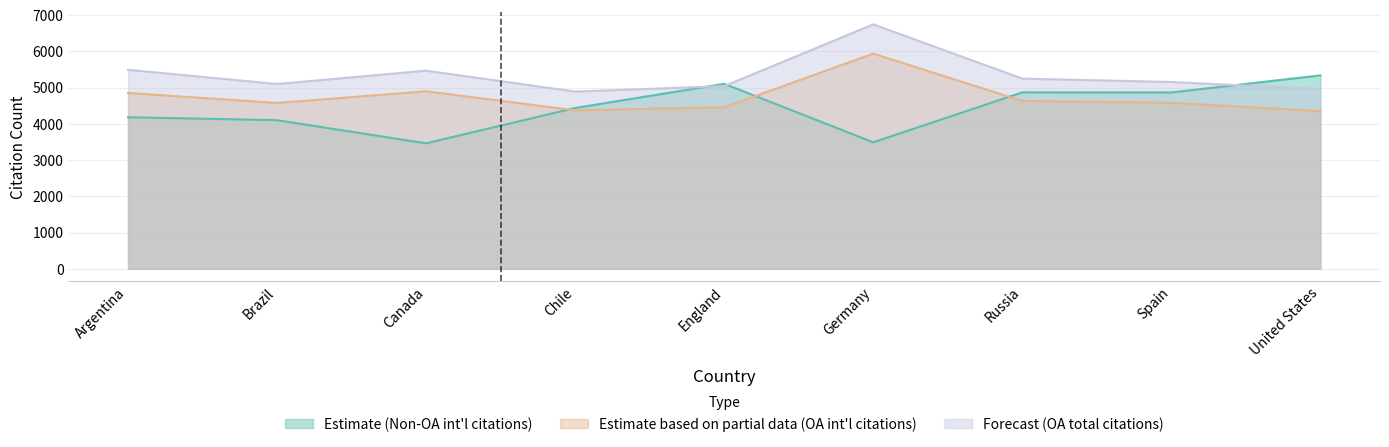

At which label does count_citations_0 reach its minimum?

Canada